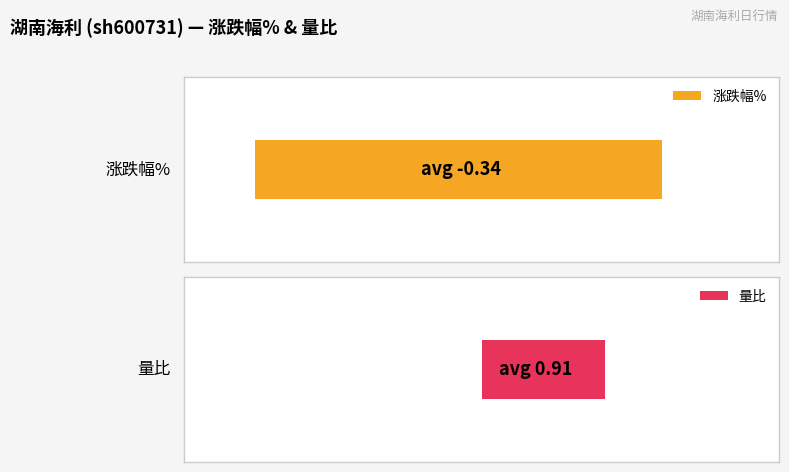

What is the sum of all 量比 values?

10.0